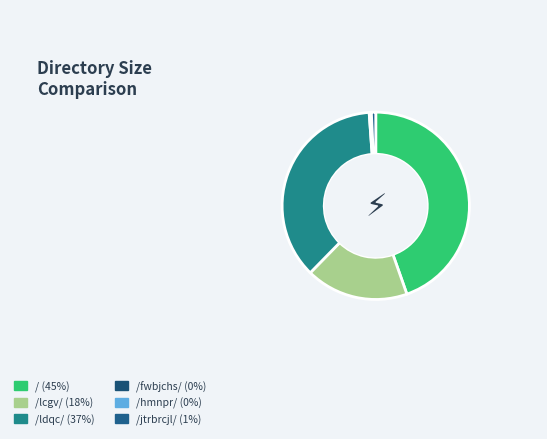

How many slices are in this pie chart?

6